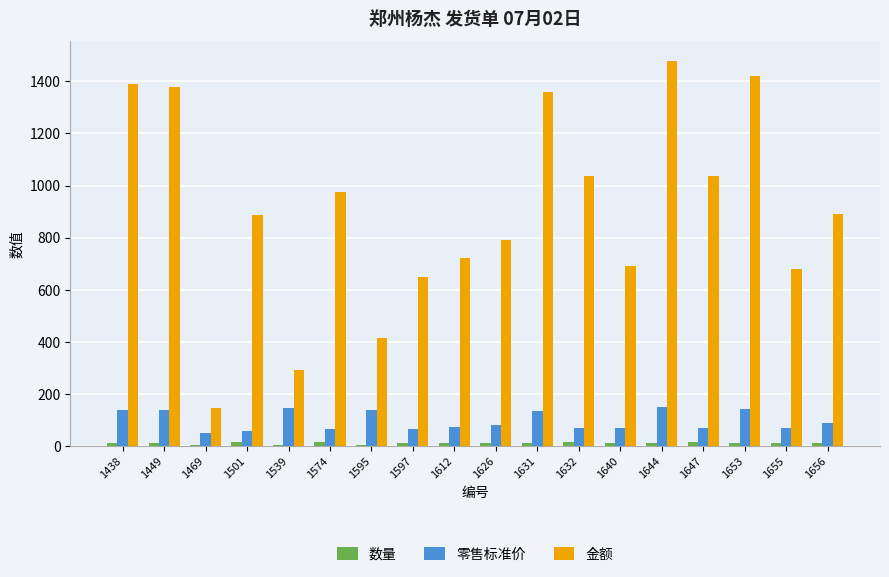

Which label corresponds to the largest value in the chart?

1644